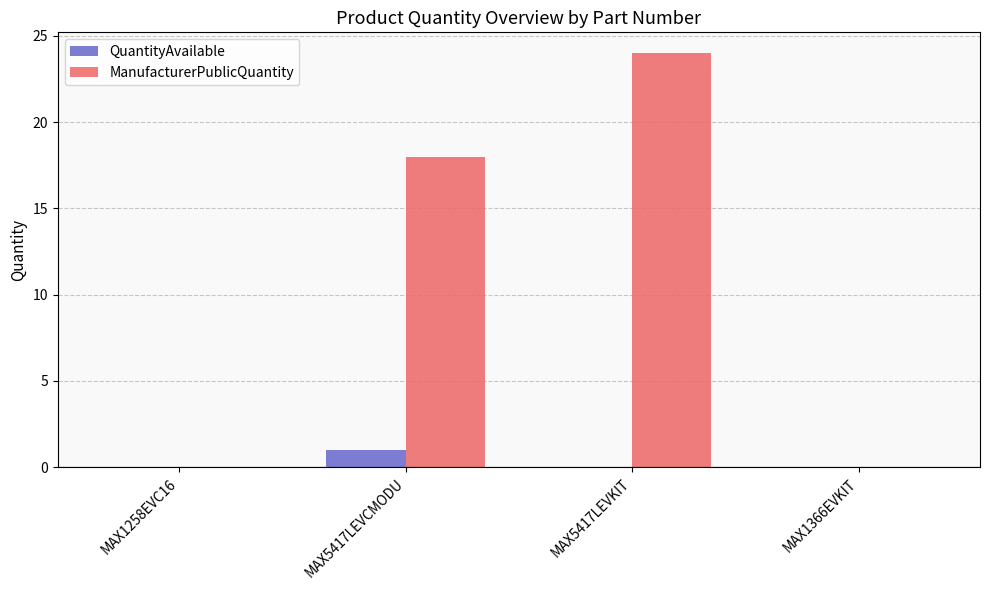

Read the ManufacturerPublicQuantity value at MAX5417LEVCMODU, to the nearest 5.

20